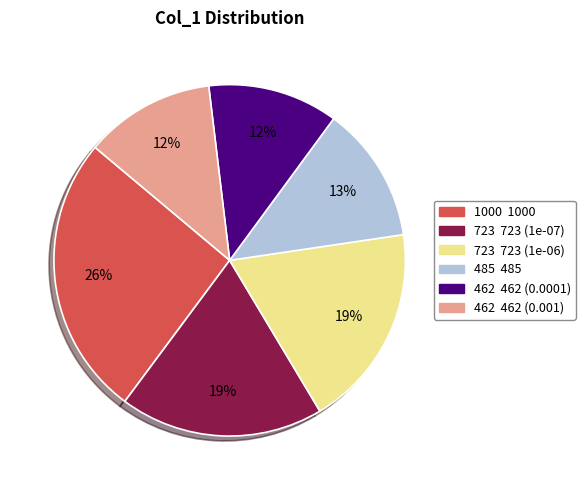

Is there any slice that represents more than half of the pie?

No